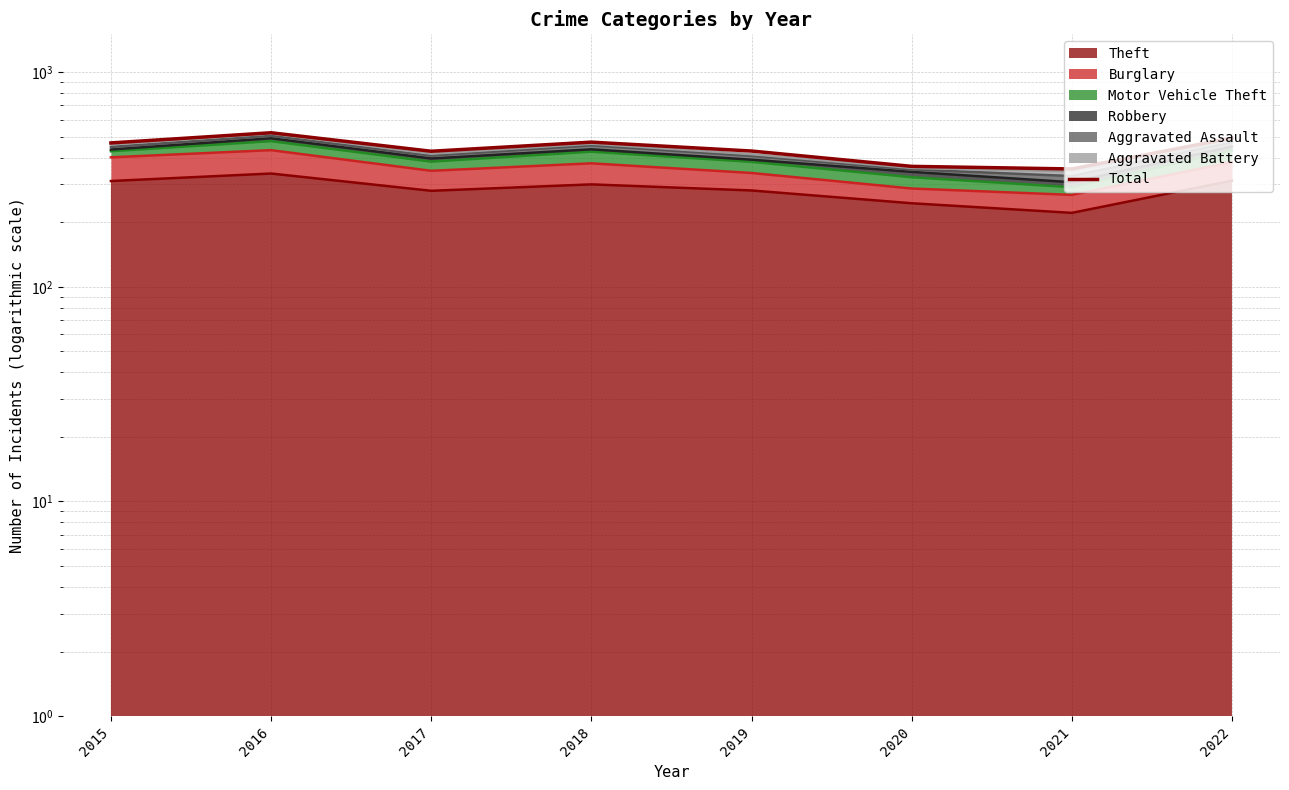

Which label corresponds to the smallest value in the chart?

2021